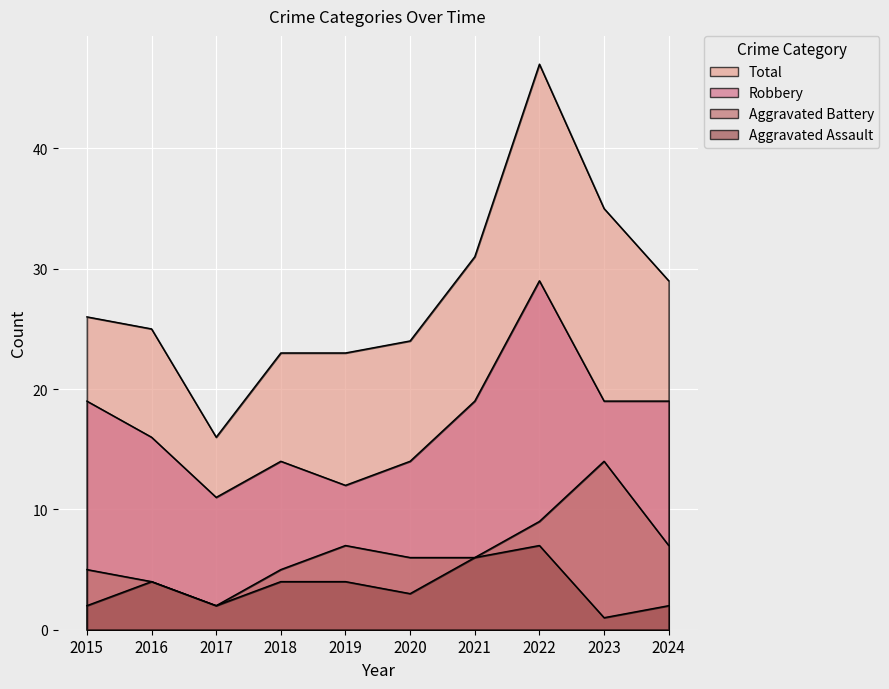

What is the difference between the Aggravated Battery values at 2018 and 2019?

2